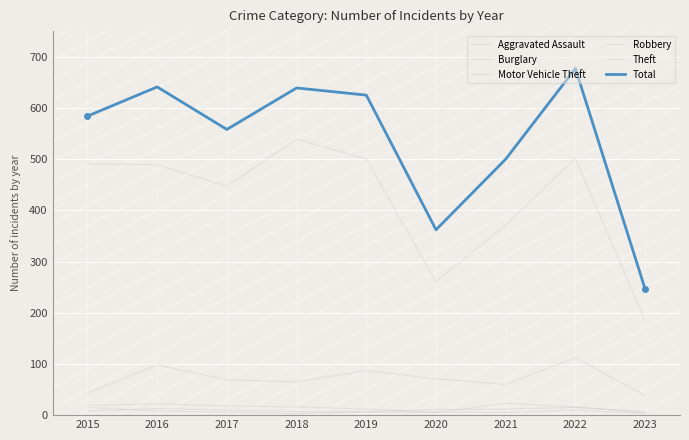

Which series has the largest total across all categories?

Total